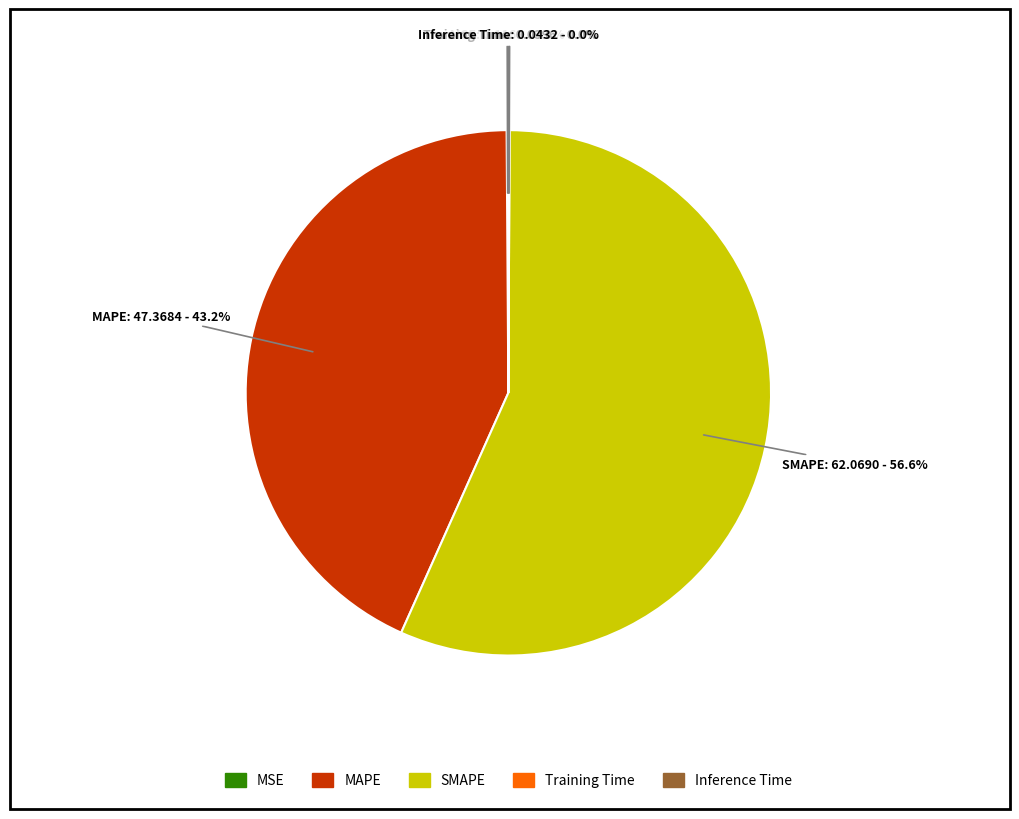

True or false: SMAPE accounts for 70% of the total.

False